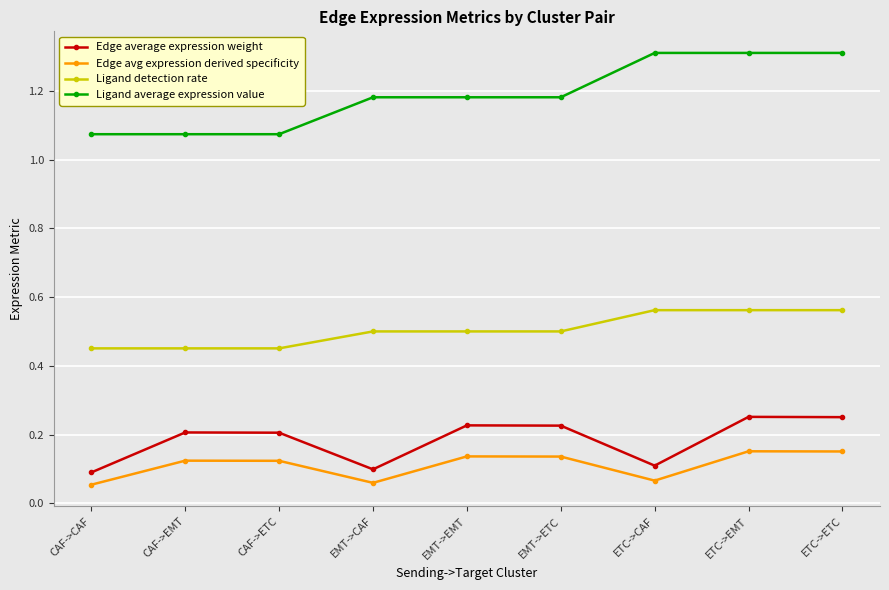

True or false: Ligand detection rate and Edge avg expression derived specificity cross at least once.

False